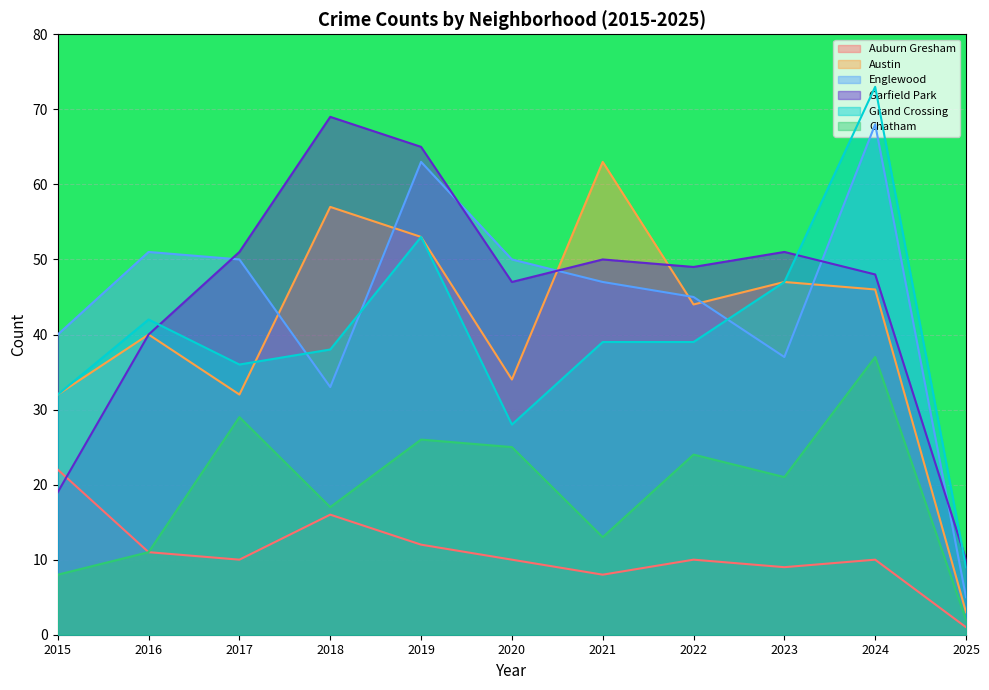

At which label is Englewood closest to 36?

2023